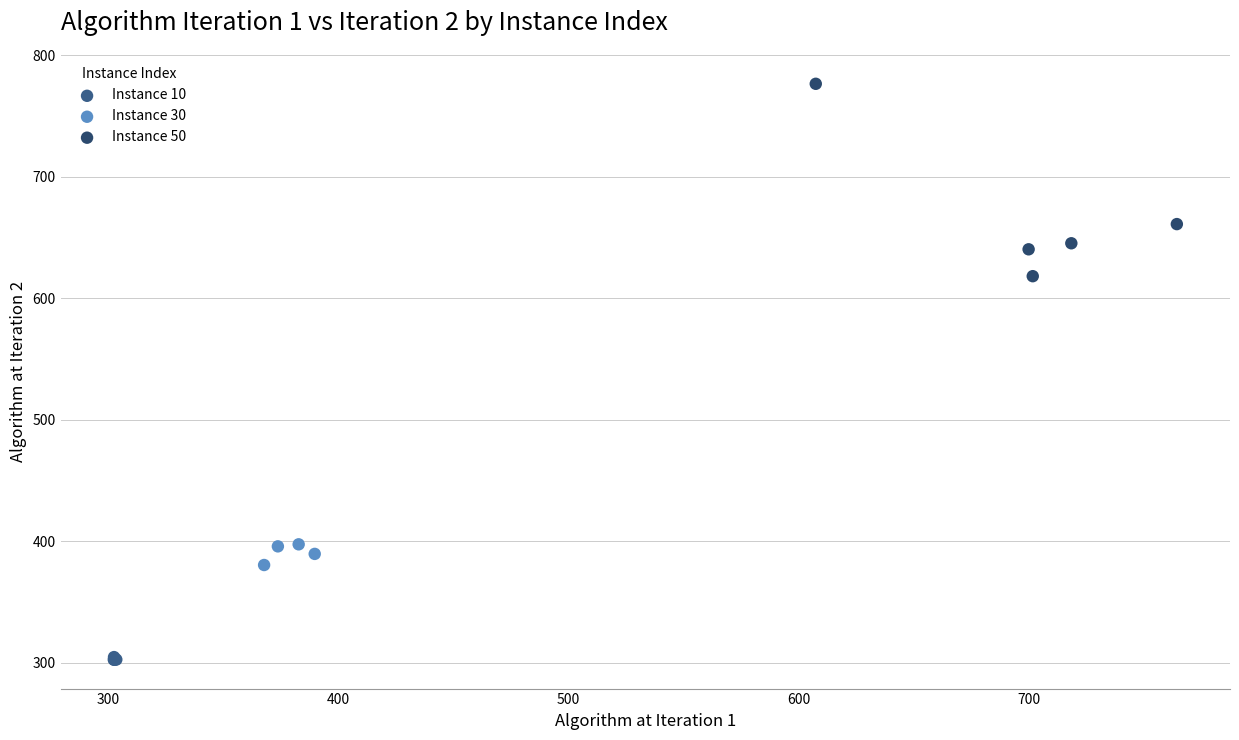

Which series reaches the minimum Y coordinate?

Instance 10